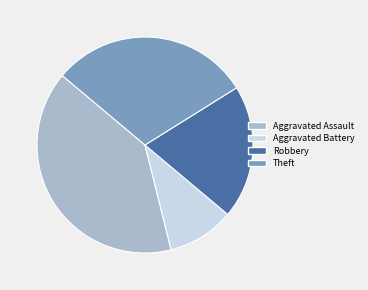

Which has a higher value, Robbery or Theft?

Theft